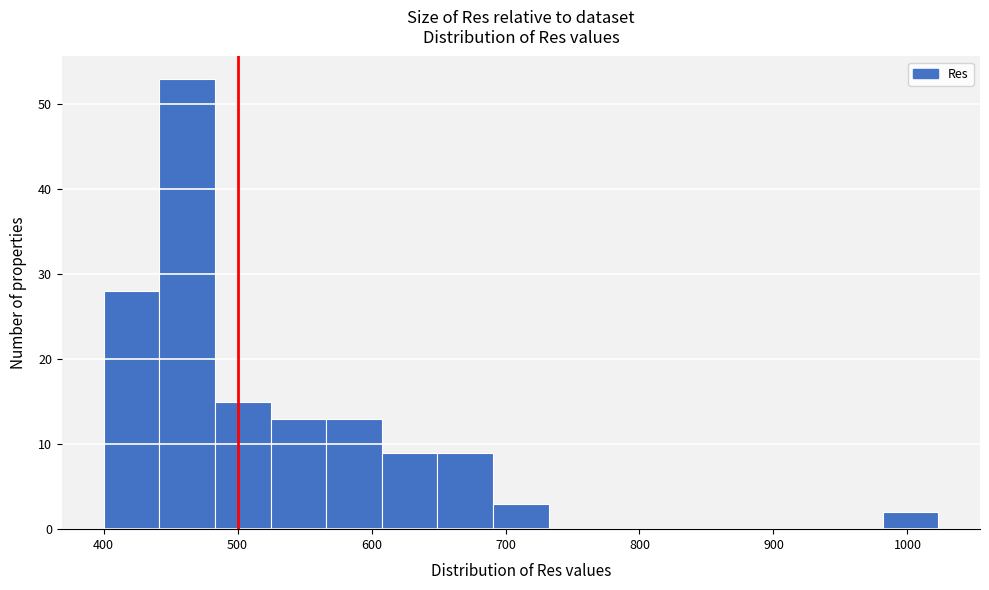

Reading left to right, list every bar in this chart as the range it spans on the x-axis followed by its height. Neither the bar edges nor the heights are printed on the chart, so give them approximately, as read against the axes.

400 to 440: 28
440 to 480: 53
480 to 520: 15
520 to 570: 13
570 to 610: 13
610 to 650: 9
650 to 690: 9
690 to 730: 3
730 to 770: 0
770 to 820: 0
820 to 860: 0
860 to 900: 0
900 to 940: 0
940 to 980: 0
980 to 1020: 2